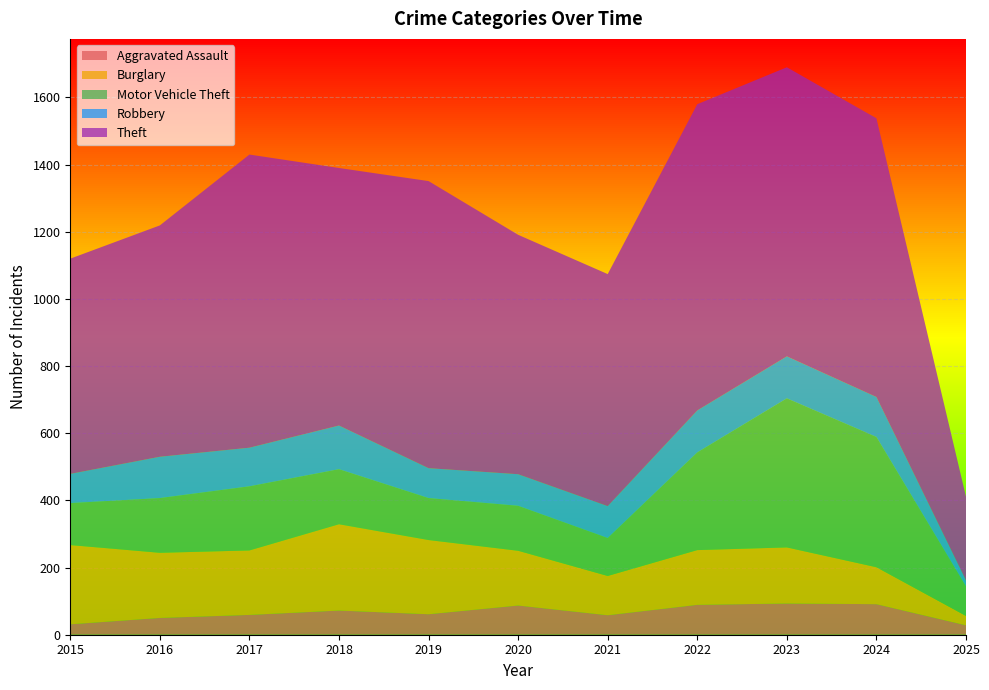

Reading right to left, transcribe all the data shown in this chart.

Aggravated Assault: 2025=28	2024=91	2023=93	2022=89	2021=58	2020=87	2019=61	2018=72	2017=59	2016=50	2015=31
Burglary: 2025=28	2024=110	2023=167	2022=163	2021=117	2020=163	2019=221	2018=257	2017=192	2016=194	2015=236
Motor Vehicle Theft: 2025=88	2024=388	2023=444	2022=291	2021=113	2020=134	2019=125	2018=164	2017=191	2016=163	2015=125
Robbery: 2025=18	2024=119	2023=125	2022=125	2021=95	2020=94	2019=89	2018=130	2017=115	2016=123	2015=87
Theft: 2025=249	2024=830	2023=861	2022=912	2021=691	2020=713	2019=855	2018=767	2017=873	2016=689	2015=641